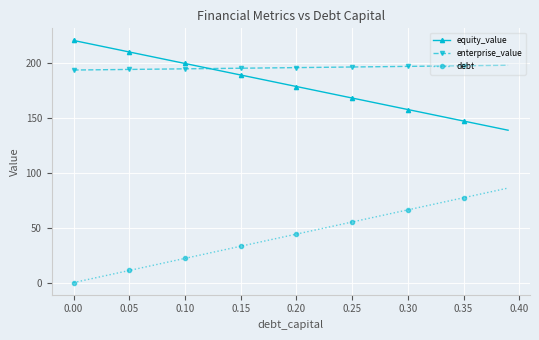

What is the highest value of the equity_value series?

220.9